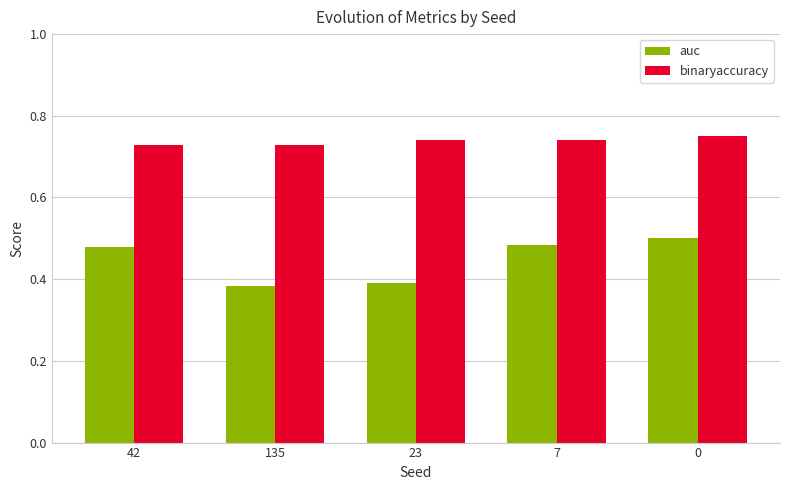

What are all the series names shown in the legend?

auc, binaryaccuracy